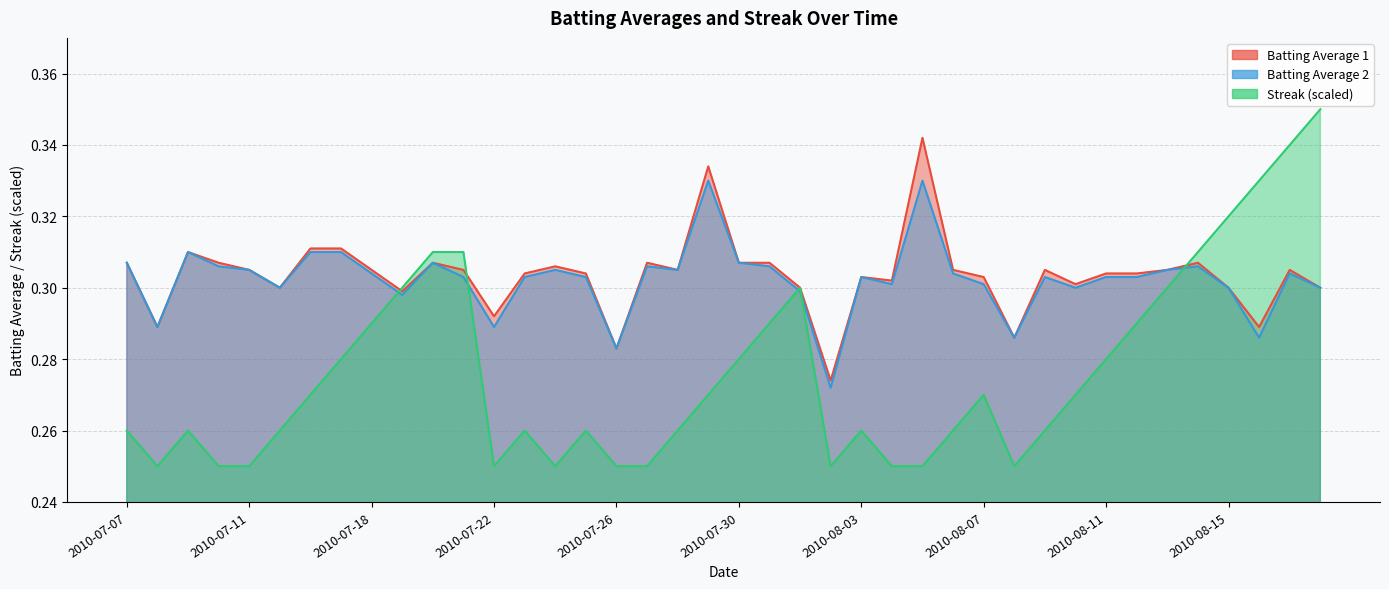

In Batting Average 1, how many points are lower than both neighbors (excluding endpoints)?

11